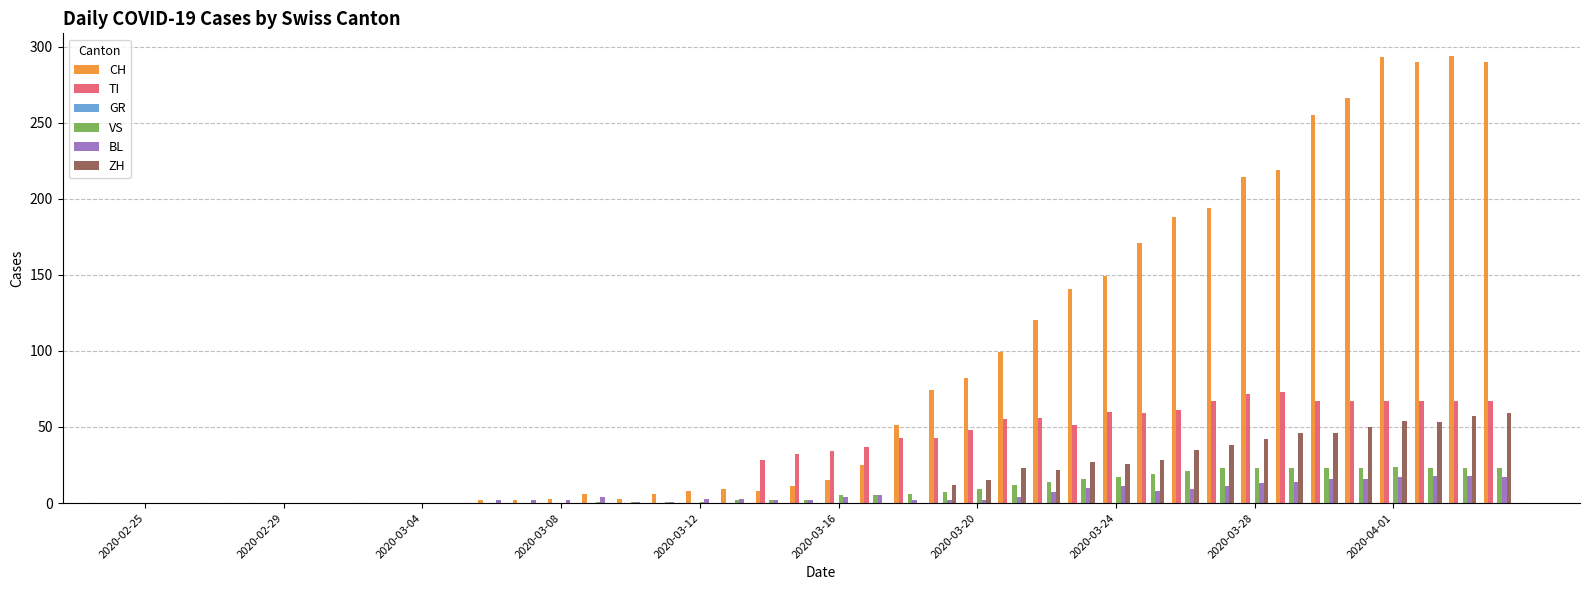

What is the sum of all BL values?

226